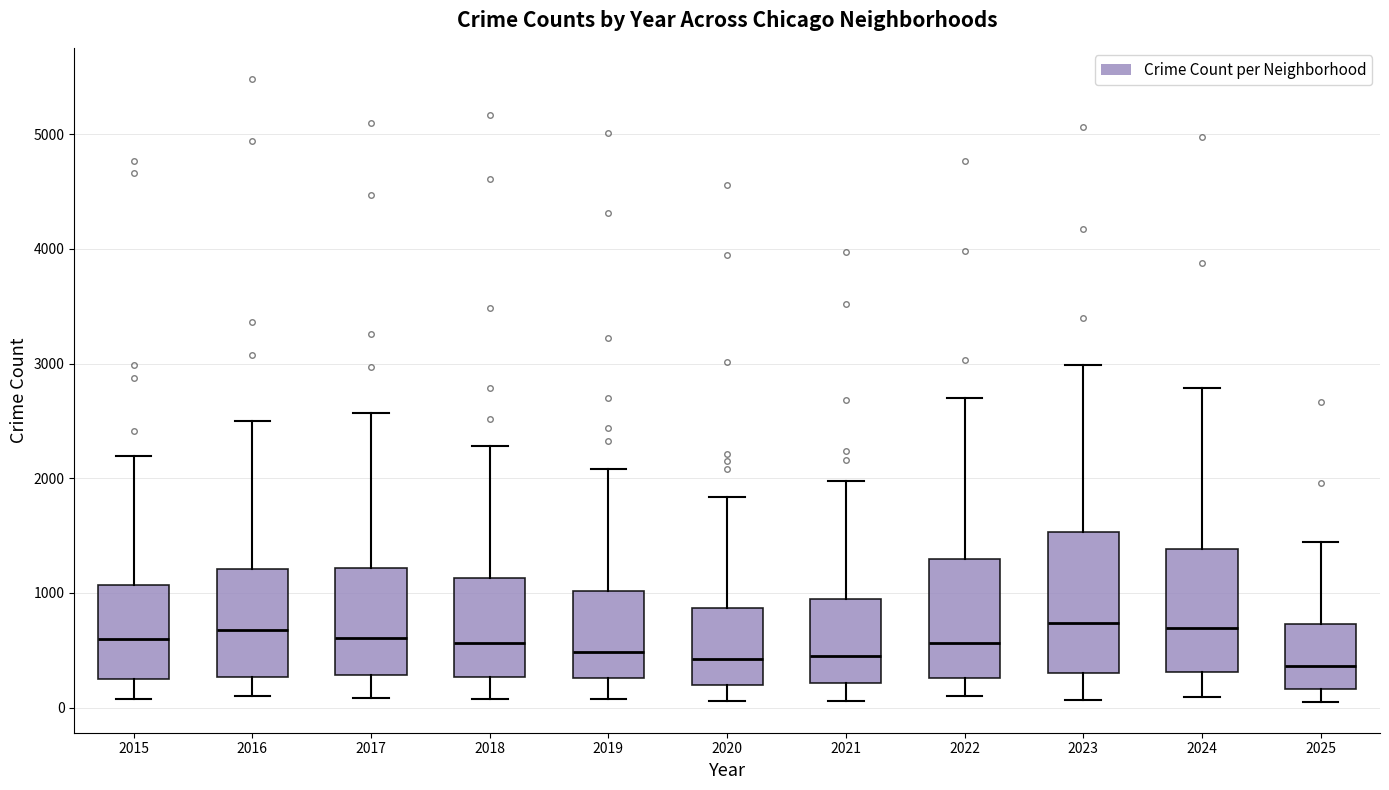

Reading left to right, read every box against the y-axis: the position of its median line, the range the box covers, and the ends of its whiskers. The values are not printed on the chart, so give them approximately, as read against the axis.

2015: median 600, box 300 to 1100, whiskers 100 to 2200
2016: median 700, box 300 to 1200, whiskers 100 to 2500
2017: median 600, box 300 to 1200, whiskers 100 to 2600
2018: median 600, box 300 to 1100, whiskers 100 to 2300
2019: median 500, box 300 to 1000, whiskers 100 to 2100
2020: median 400, box 200 to 900, whiskers 100 to 1800
2021: median 500, box 200 to 900, whiskers 100 to 2000
2022: median 600, box 300 to 1300, whiskers 100 to 2700
2023: median 700, box 300 to 1500, whiskers 100 to 3000
2024: median 700, box 300 to 1400, whiskers 100 to 2800
2025: median 400, box 200 to 700, whiskers 100 to 1400